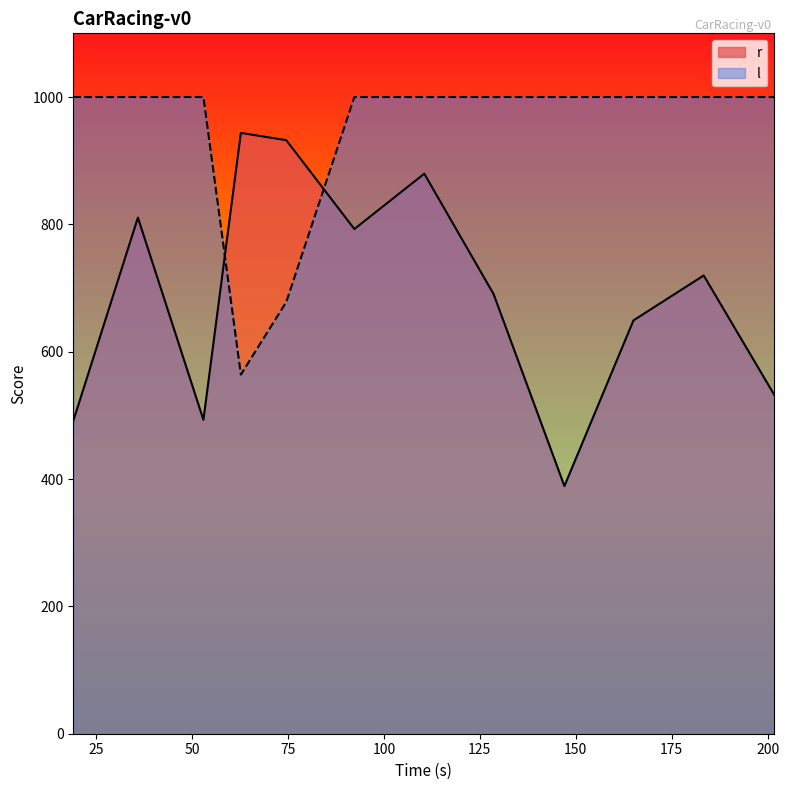

What position from the left is 74.553783?

5